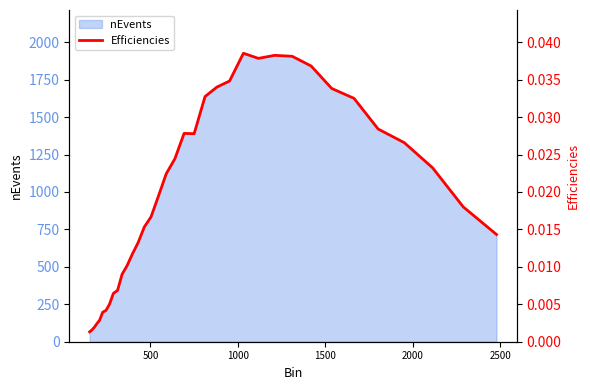

Is it true that the value at 7 is 0.0?

False